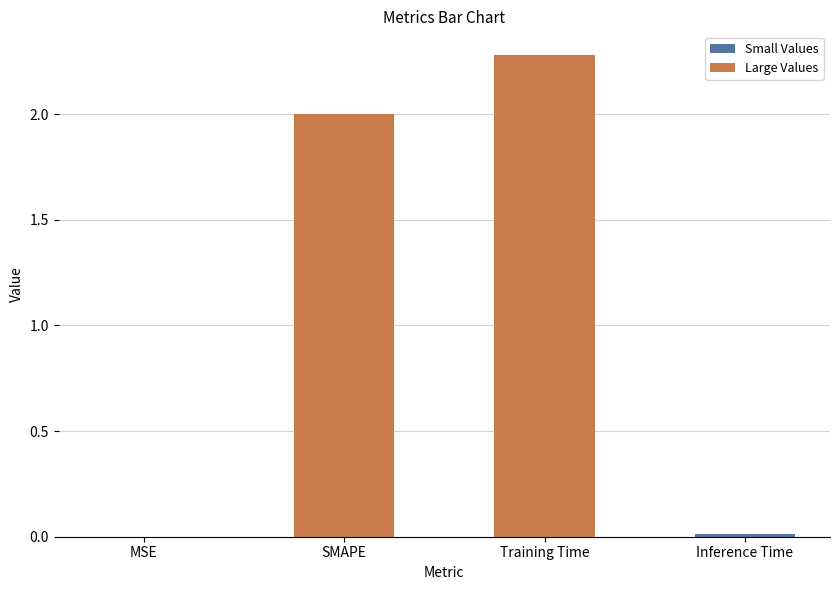

Does the chart contain stacked bars?

No